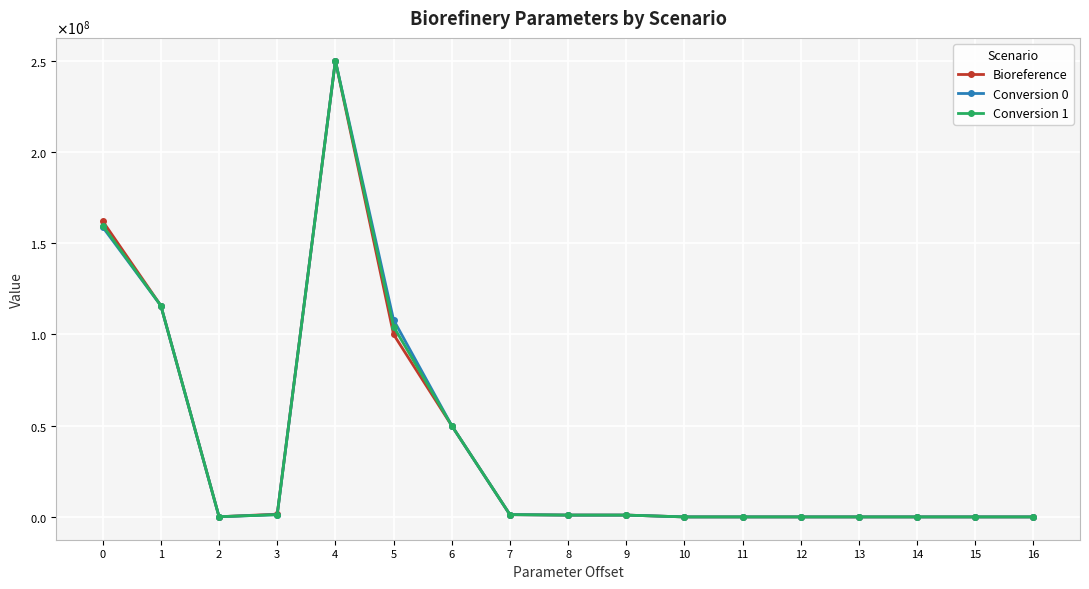

What is the spread (max minus min) of values at 0?

3241350.0